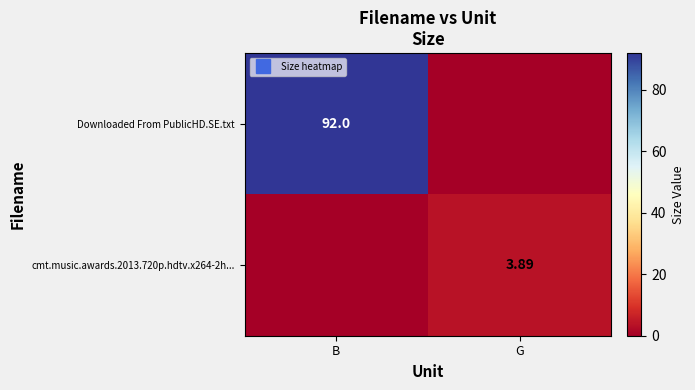

Rank the series by their average value, from highest to lowest.

Downloaded From PublicHD.SE.txt, cmt.music.awards.2013.720p.hdtv.x264-2h...